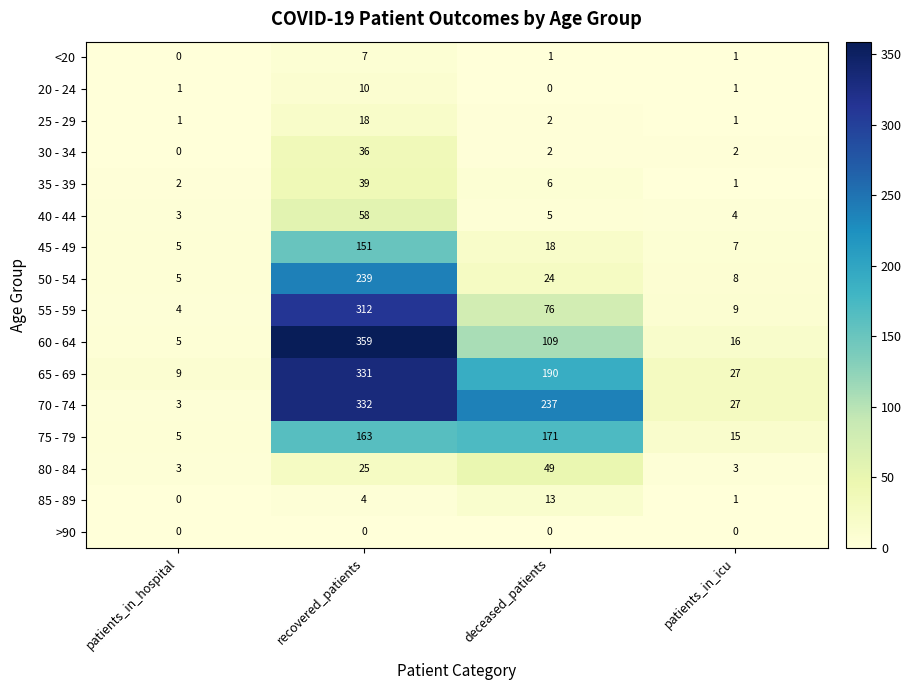

At how many categories does at least one series exceed 215?

2